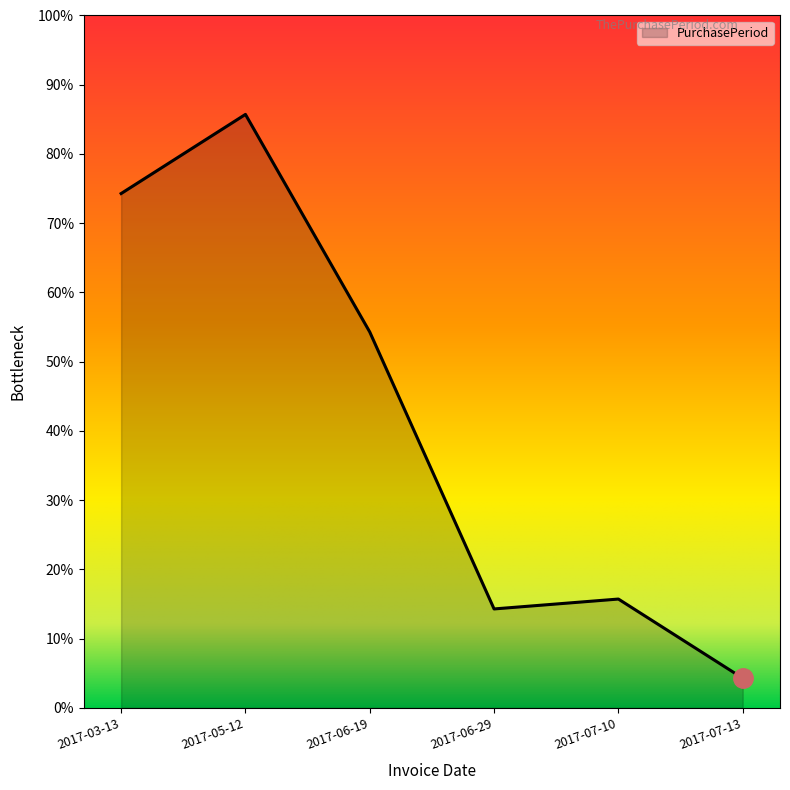

List the labels in order of value, largest first.

2017-05-12, 2017-03-13, 2017-06-19, 2017-07-10, 2017-06-29, 2017-07-13